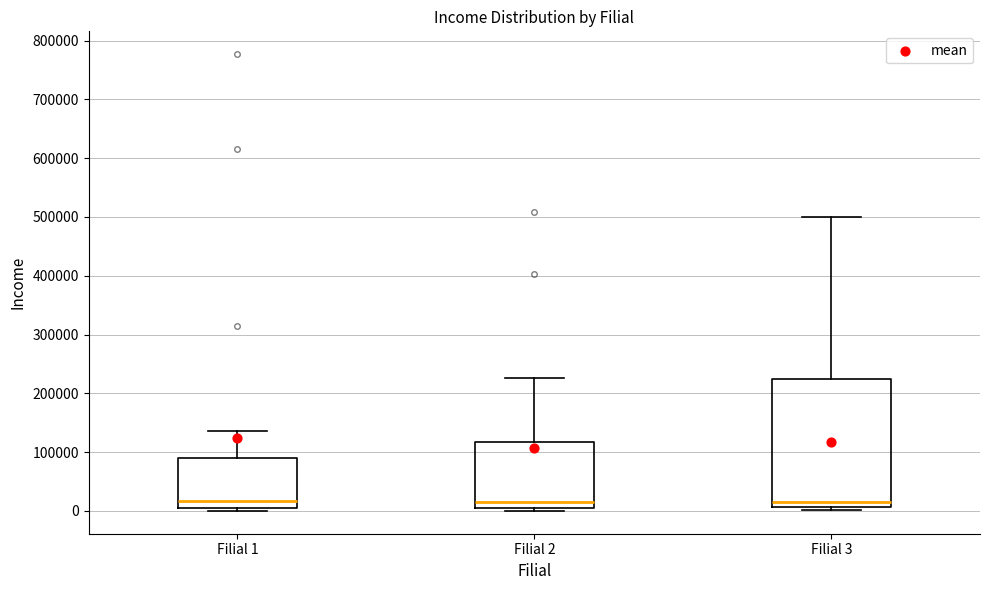

Where does the upper whisker of the box for Filial 1 end on the y-axis? The values are not printed on the chart, so give them approximately, as read against the axis.

140000